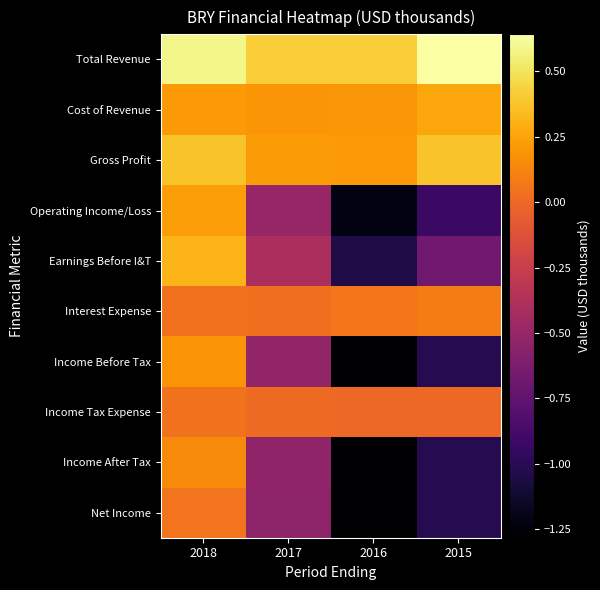

Which has a higher value, 2015 or 2018?

2015